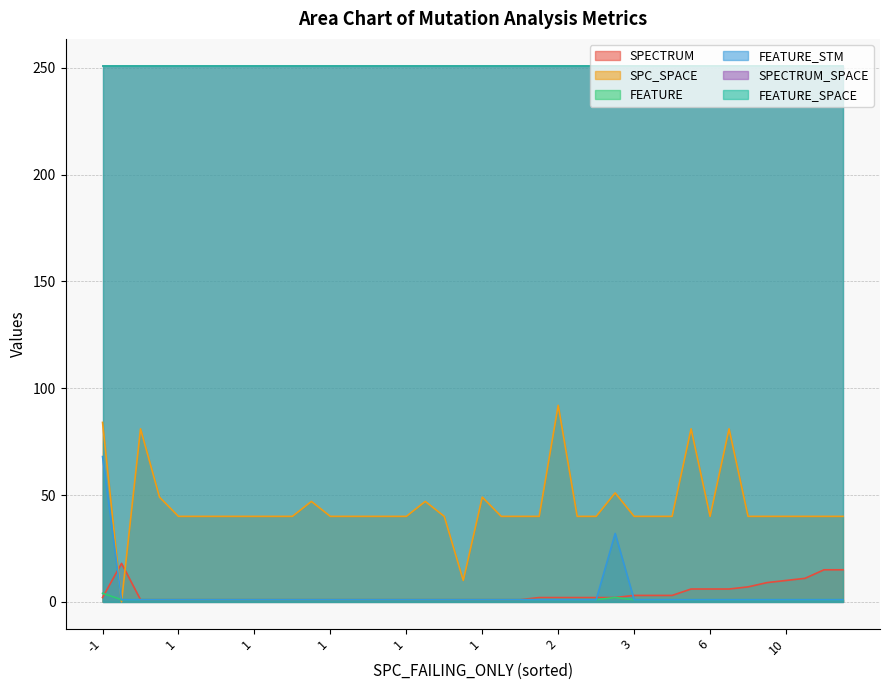

What is the total value across all series at 5?

545